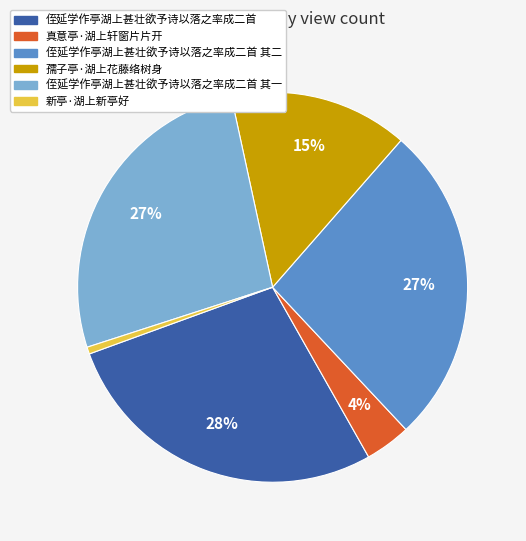

True or false: 侄延学作亭湖上甚壮欲予诗以落之率成二首 accounts for 28% of the total.

True